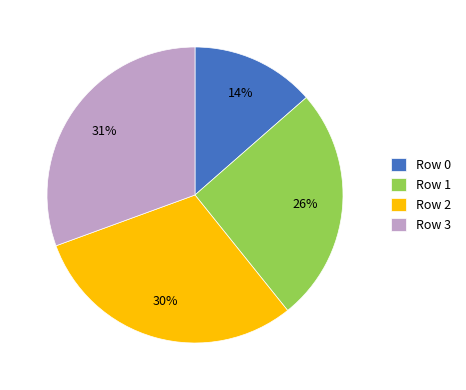

Between Row 0 and Row 2, which is larger?

Row 2